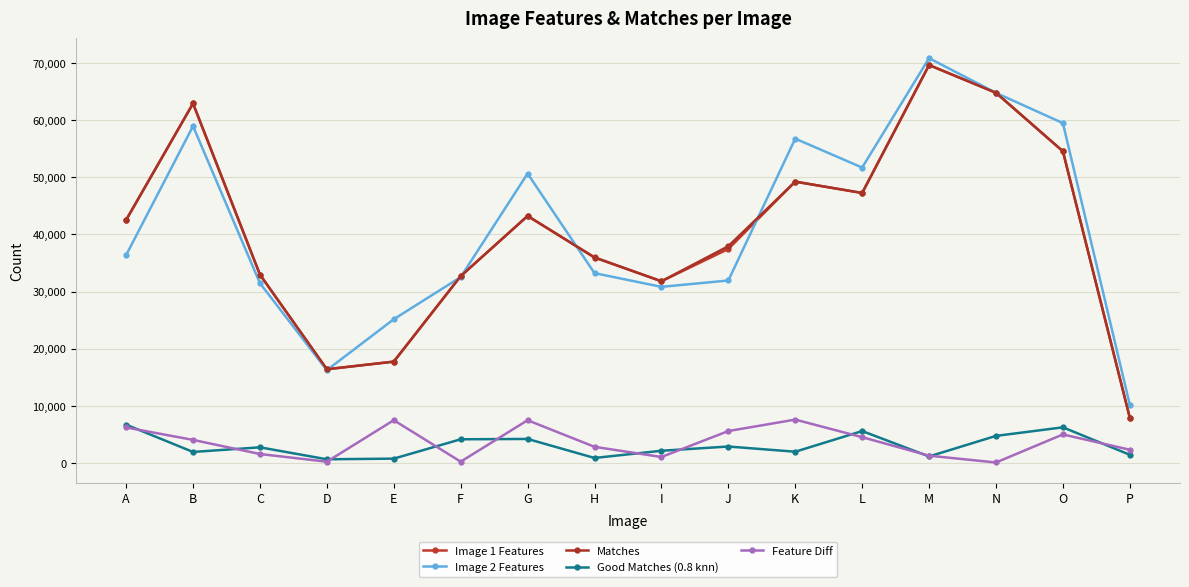

How many values in the Feature Diff series are below 3979?

8